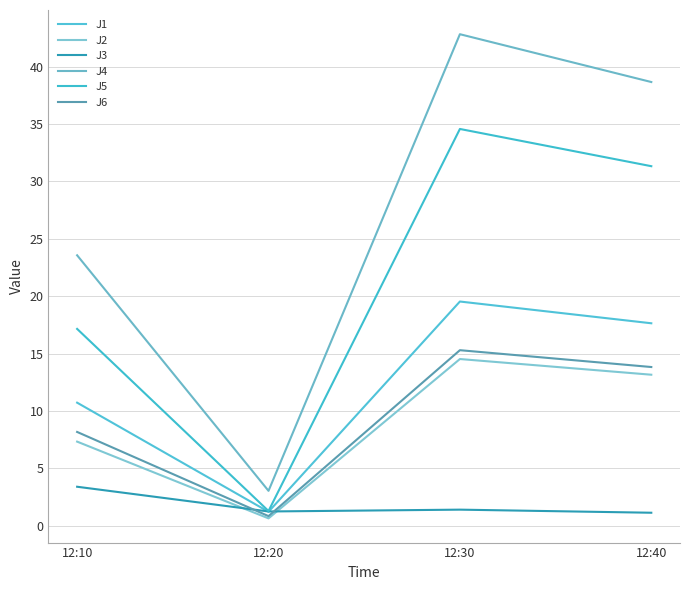

Count the number of data series in this chart.

6